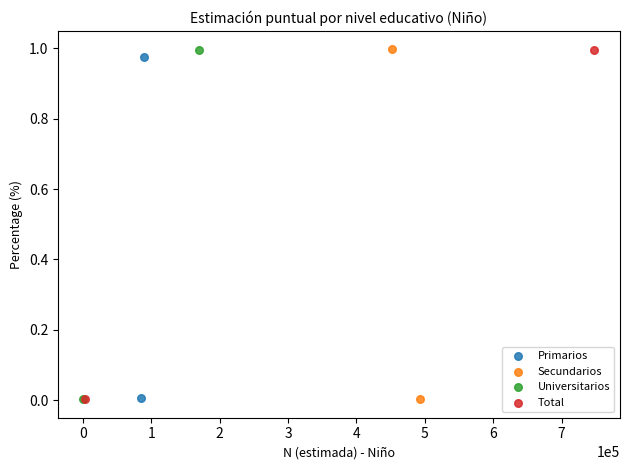

What are all the series names shown in the legend?

Primarios, Secundarios, Universitarios, Total